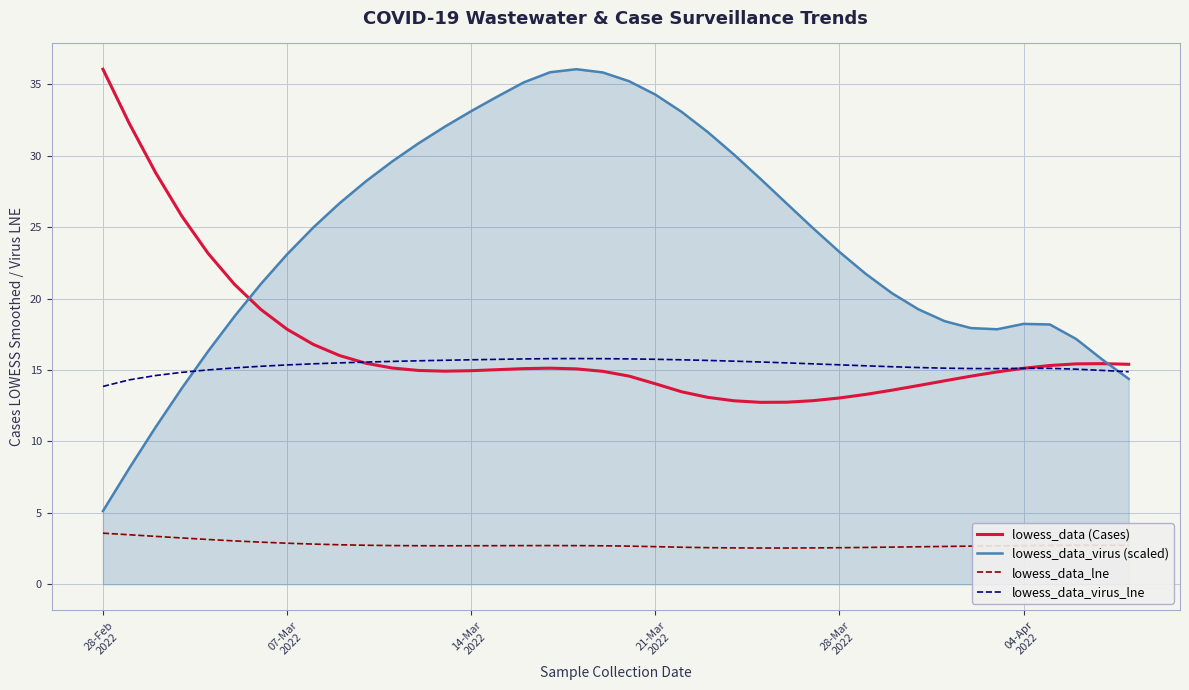

True or false: lowess_data_lne and lowess_data_virus_lne intersect in this chart.

False